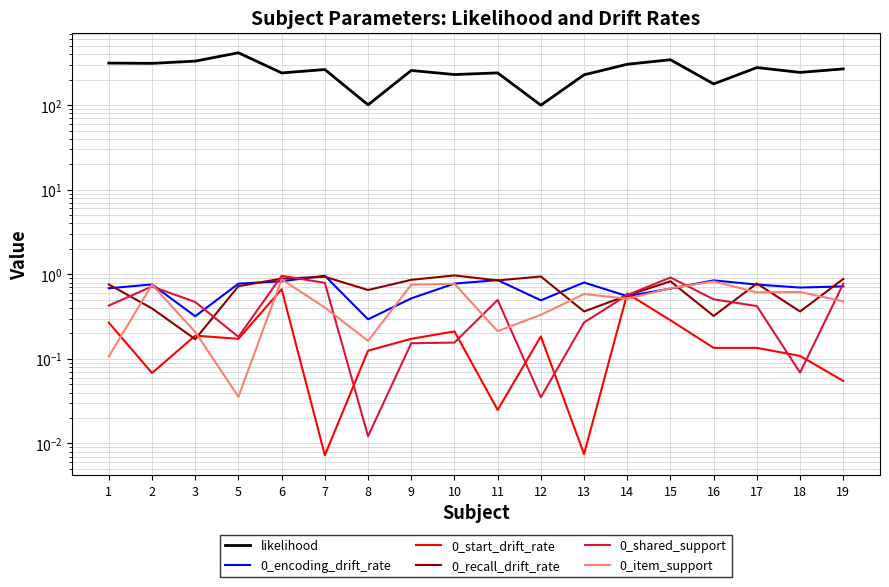

What is the average value of the 0_item_support series?

0.5